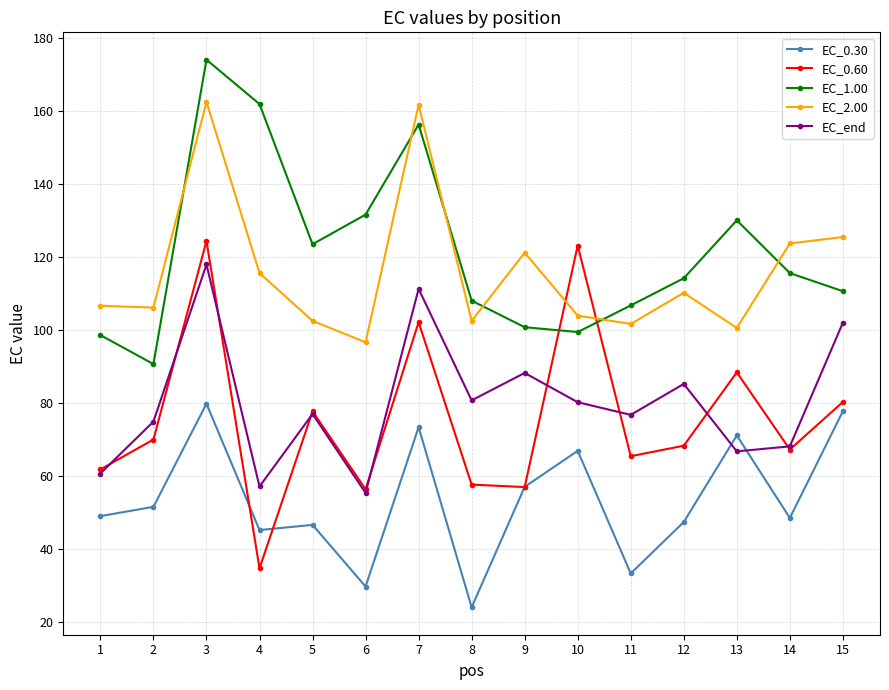

What is the sum of the EC_1.00 values at 8 and 13?

238.3